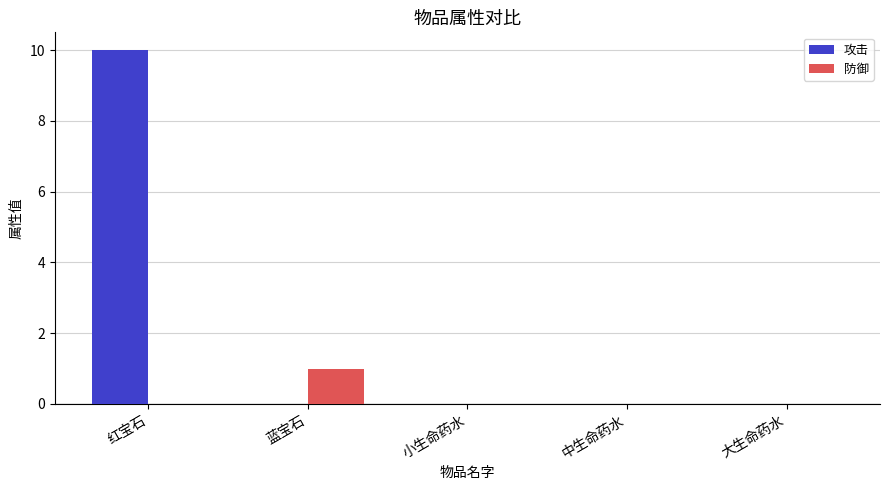

Reading left to right, extract all data points from this chart.

攻击: 红宝石=10	蓝宝石=0	小生命药水=0	中生命药水=0	大生命药水=0
防御: 红宝石=0	蓝宝石=1	小生命药水=0	中生命药水=0	大生命药水=0